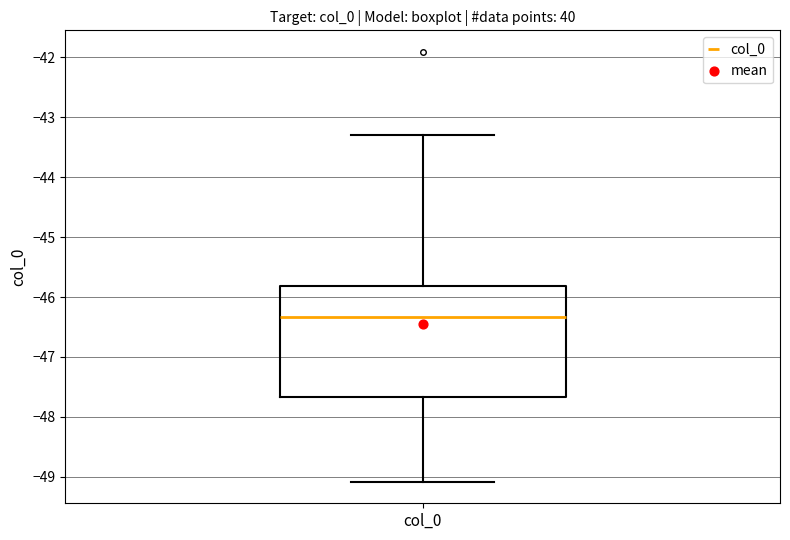

Read this box plot against the y-axis: the position of the median line, the range covered by the box, and the ends of both whiskers. The values are not printed on the chart, so give them approximately, as read against the axis.

median -46.3, box -47.7 to -45.8, whiskers -49.1 to -43.3